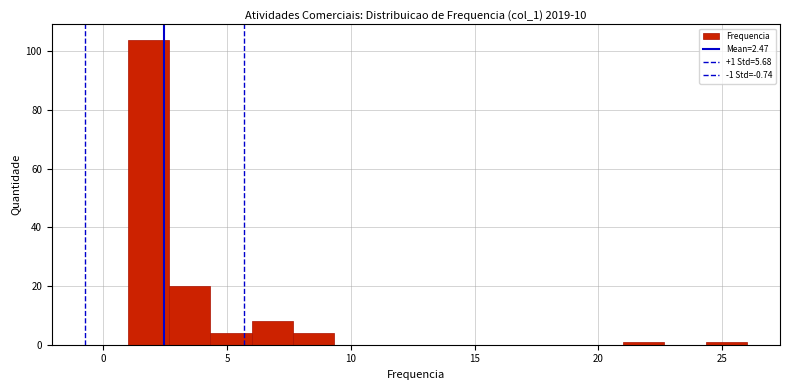

Around what value on the x-axis is the tallest bar? Give the approximate position of its centre, as read against the axis.

2.0